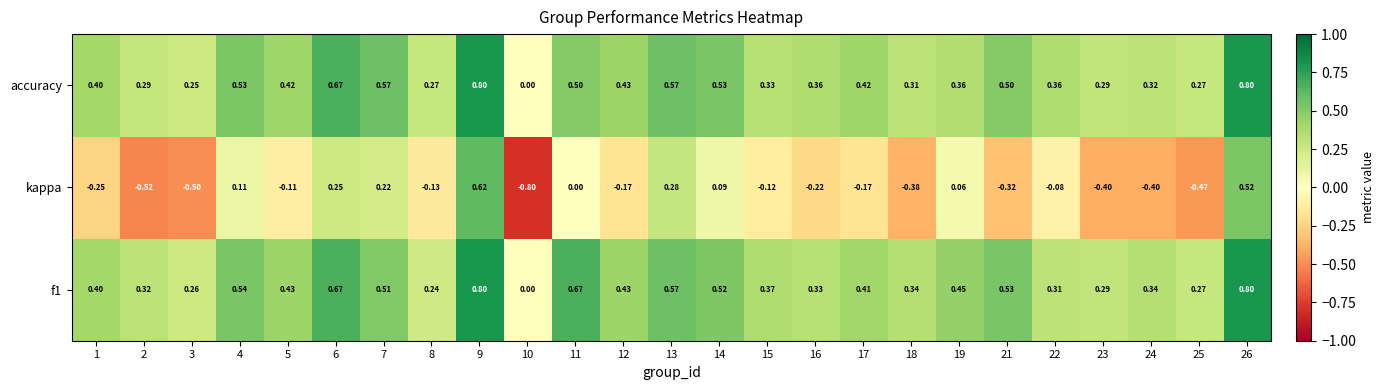

Between 24 and 26, which series saw the biggest shift?

kappa